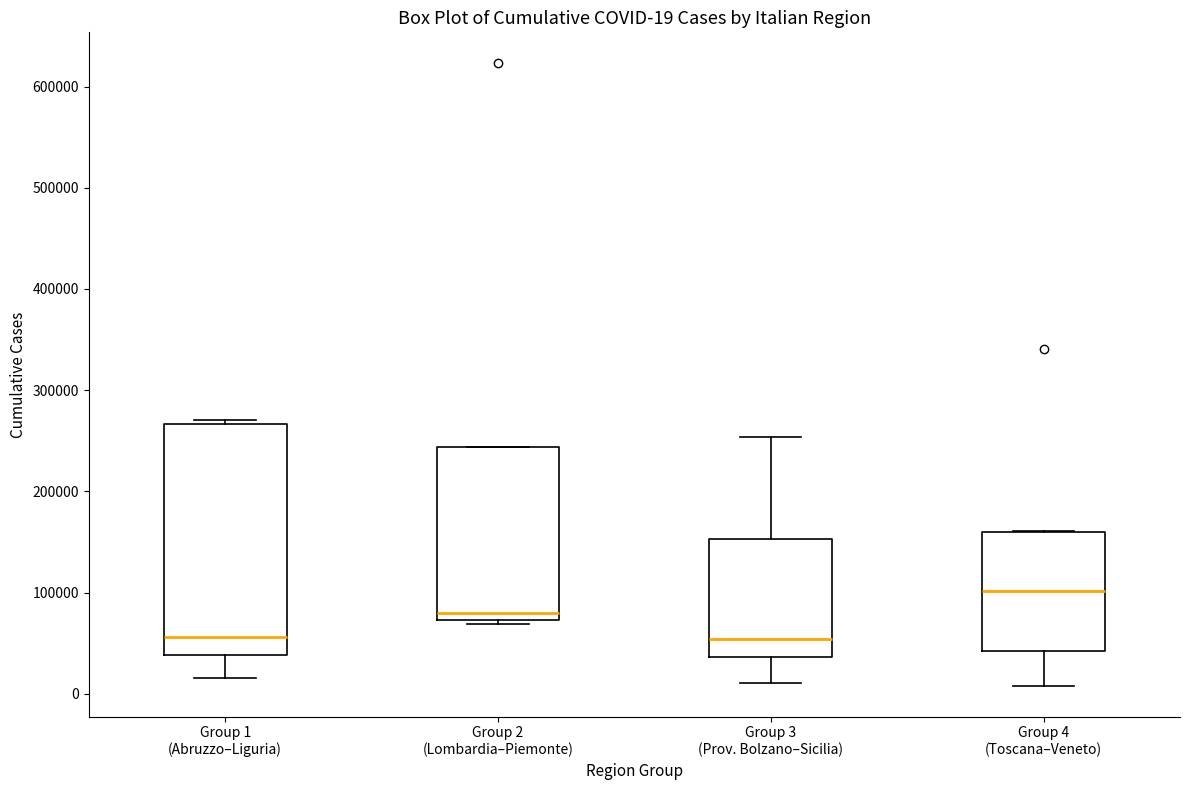

Which box is the tallest, from its lower edge to its upper edge?

Group 1 (Abruzzo–Liguria)